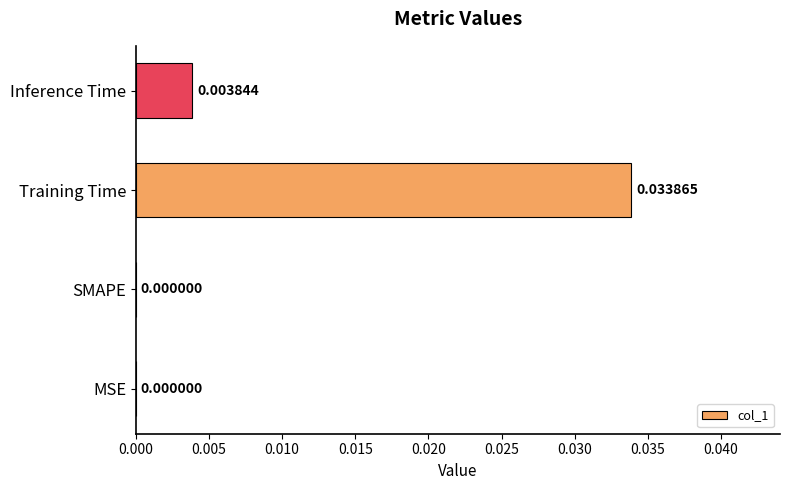

Which category has the highest value across all series?

Training Time